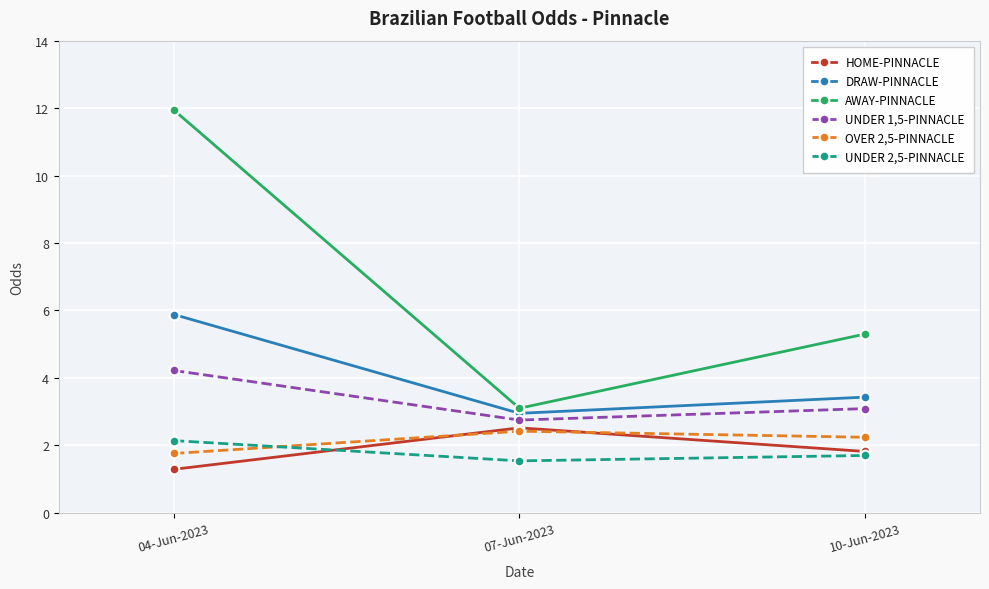

Which category has the lowest value in the UNDER 1,5-PINNACLE series?

07-Jun-2023